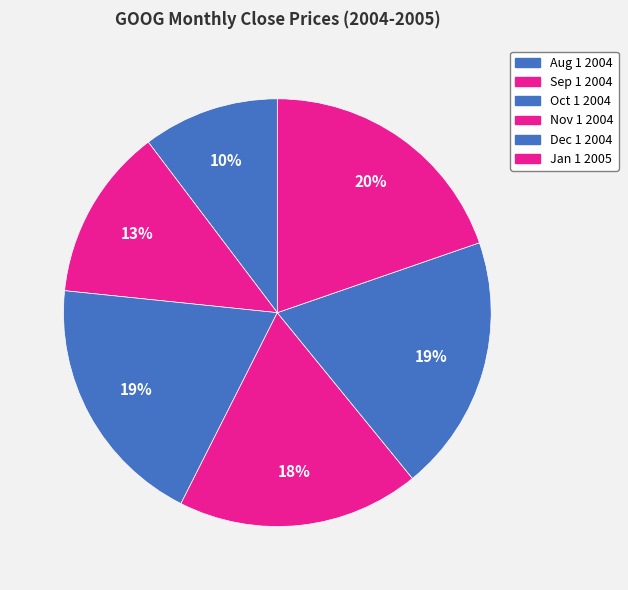

The Dec 1 2004 slice represents 19% of the pie. True or false?

True